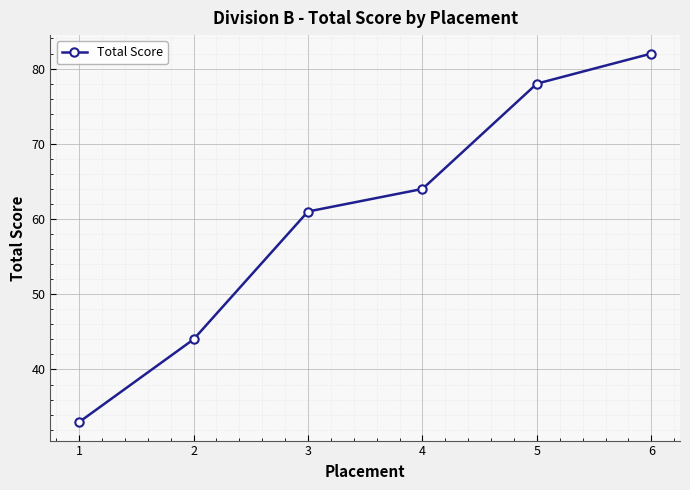

The value at 2 is 14. True or false?

False